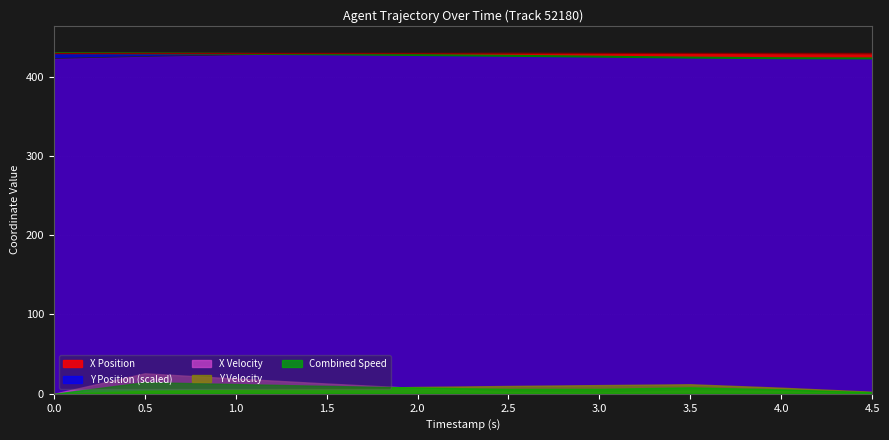

What is the difference between the highest and lowest values at 0.0?

429.6